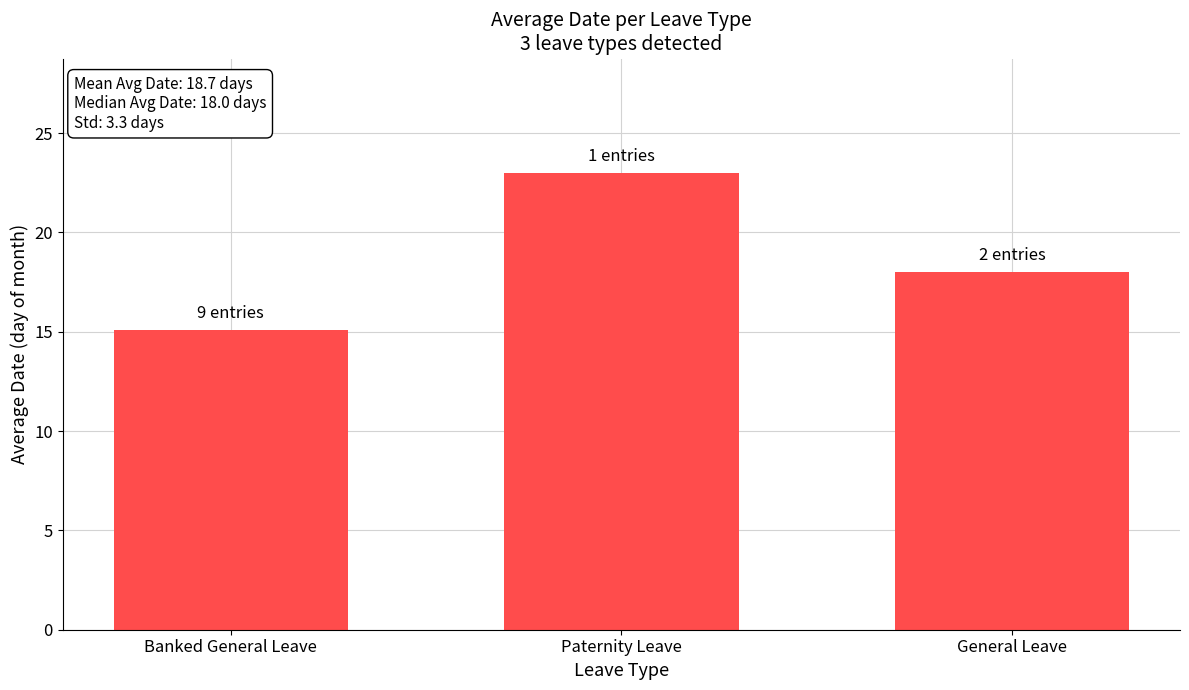

At which label is the value closest to 19?

General Leave